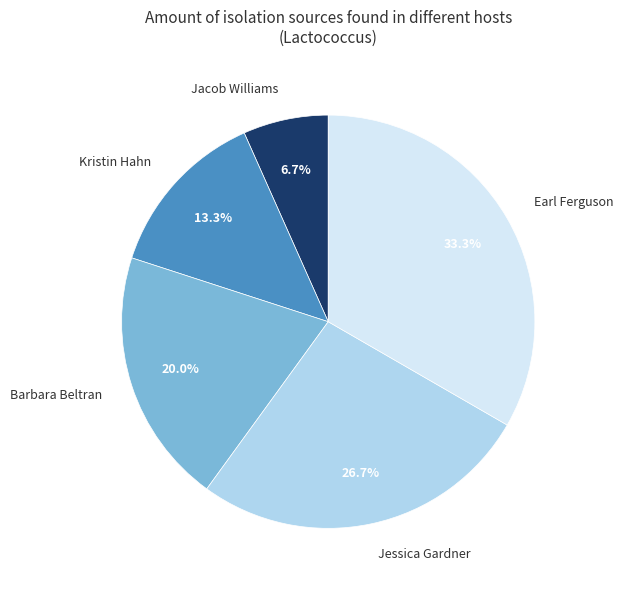

What is the largest slice in the pie chart?

Earl Ferguson